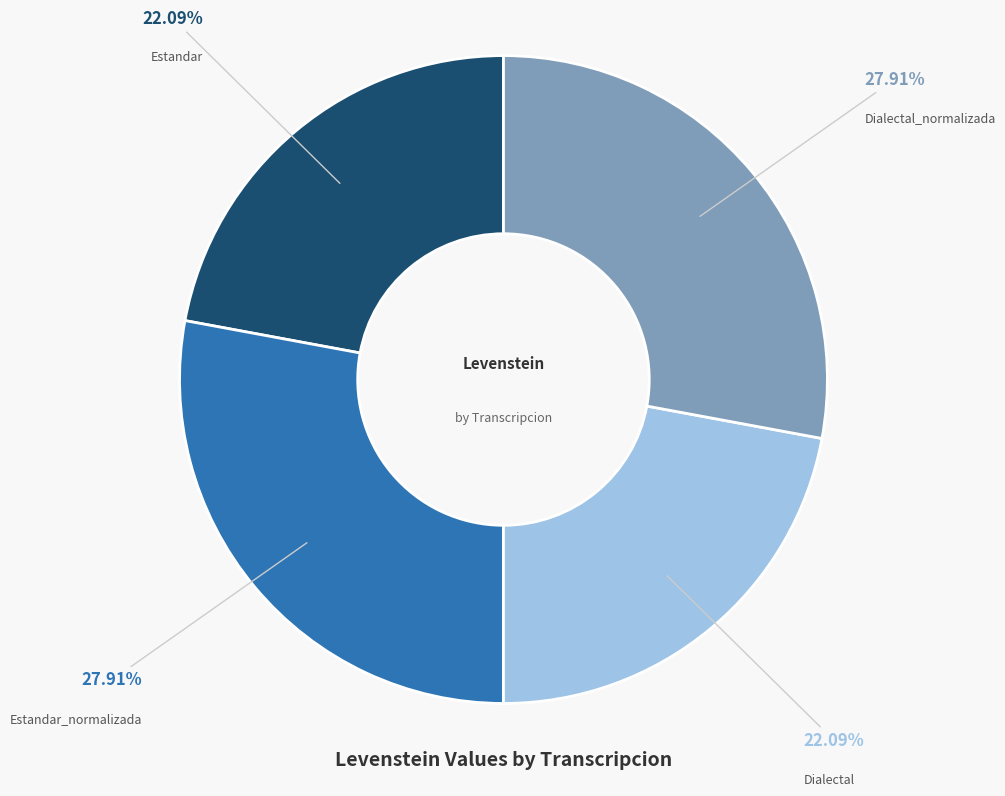

Does any single category account for the majority?

No